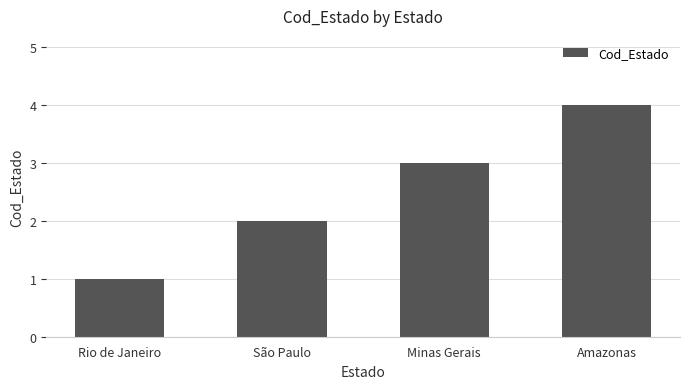

Read the value at Amazonas.

4